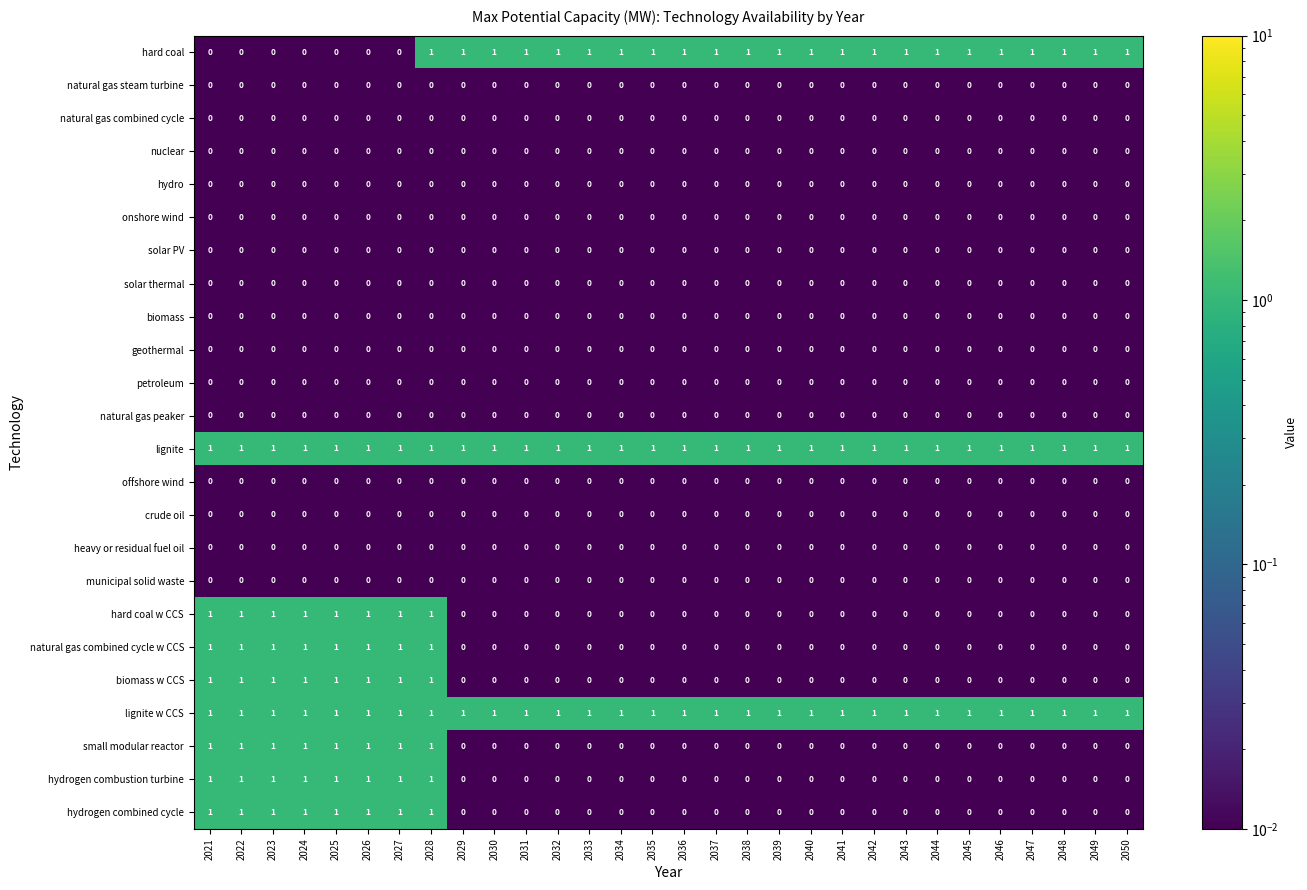

True or false: biomass w CCS has a value of 2 at 2023.

False